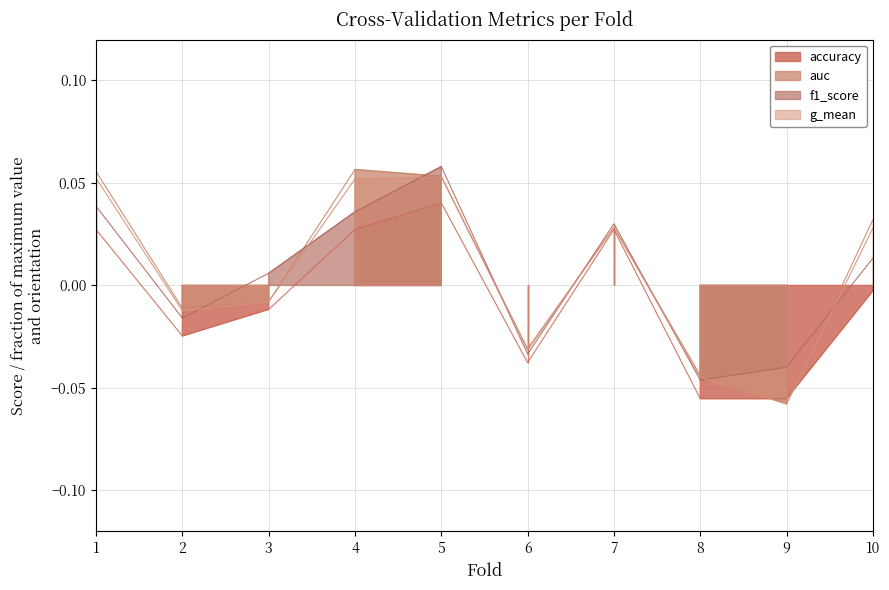

What are all the series names shown in the legend?

accuracy, auc, f1_score, g_mean